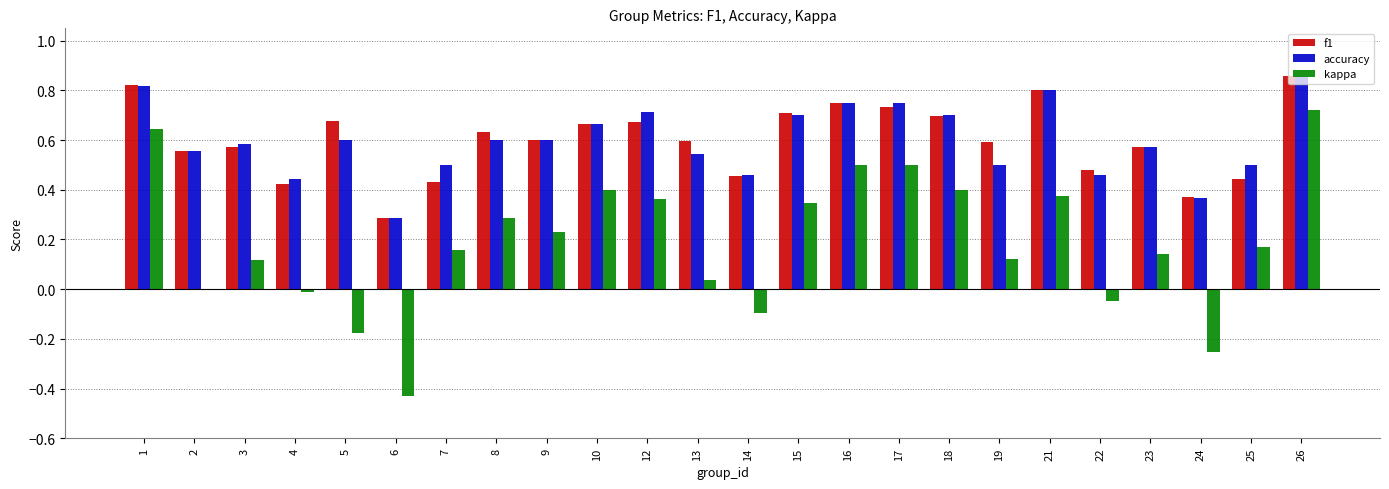

Where is accuracy nearest to the value 0?

6